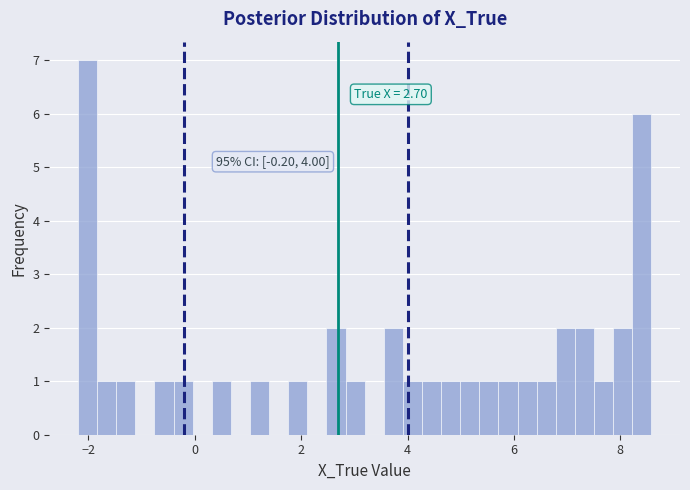

Read against the x-axis, roughly where is the centre of the tallest bar?

-2.0